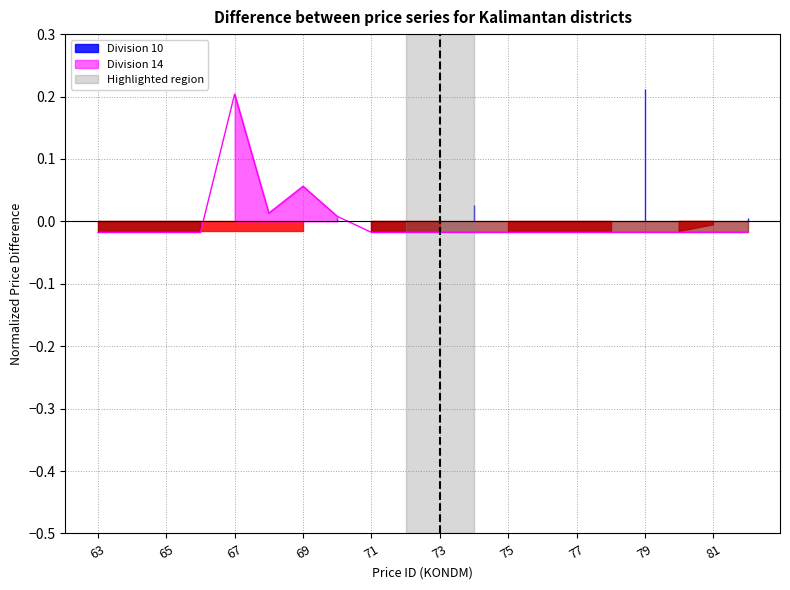

At which label does the data first exceed 0?

67